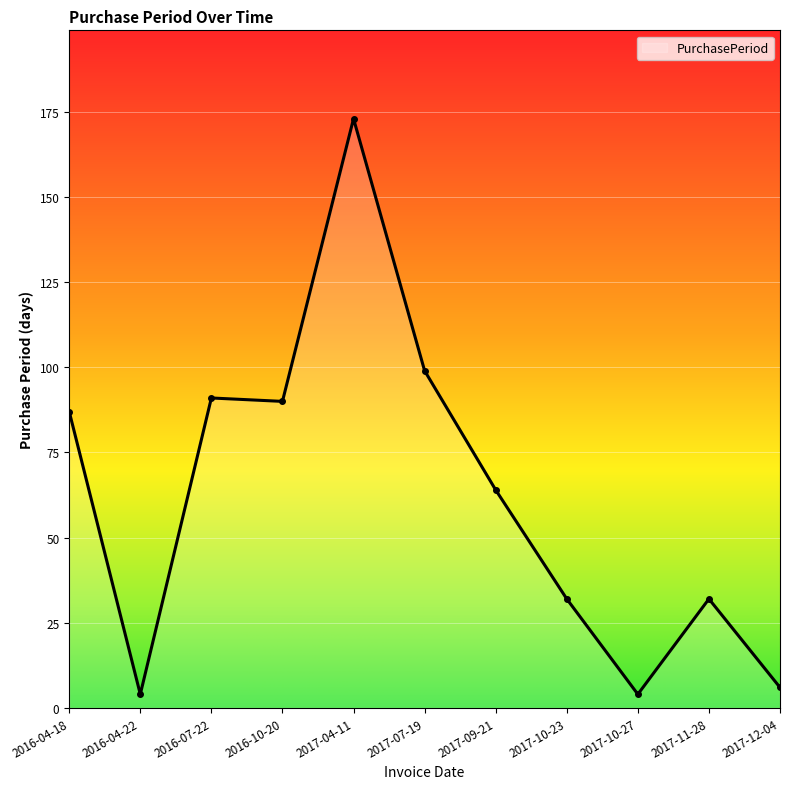

What position from the right is 2017-07-19?

6